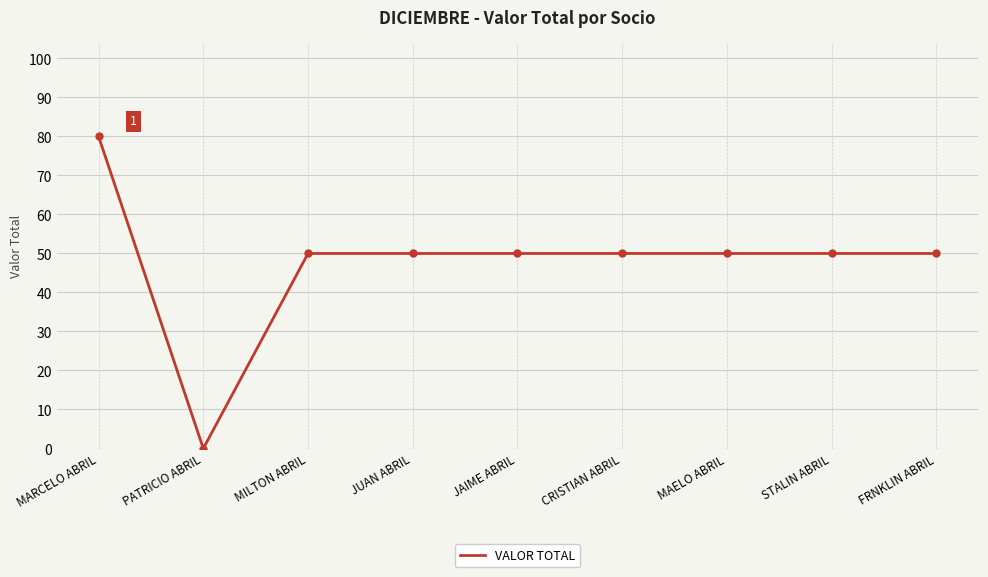

Reading right to left, list all the values displayed in this chart.

FRNKLIN ABRIL=50	STALIN ABRIL=50	MAELO ABRIL=50	CRISTIAN ABRIL=50	JAIME ABRIL=50	JUAN ABRIL=50	MILTON ABRIL=50	PATRICIO ABRIL=0	MARCELO ABRIL=80